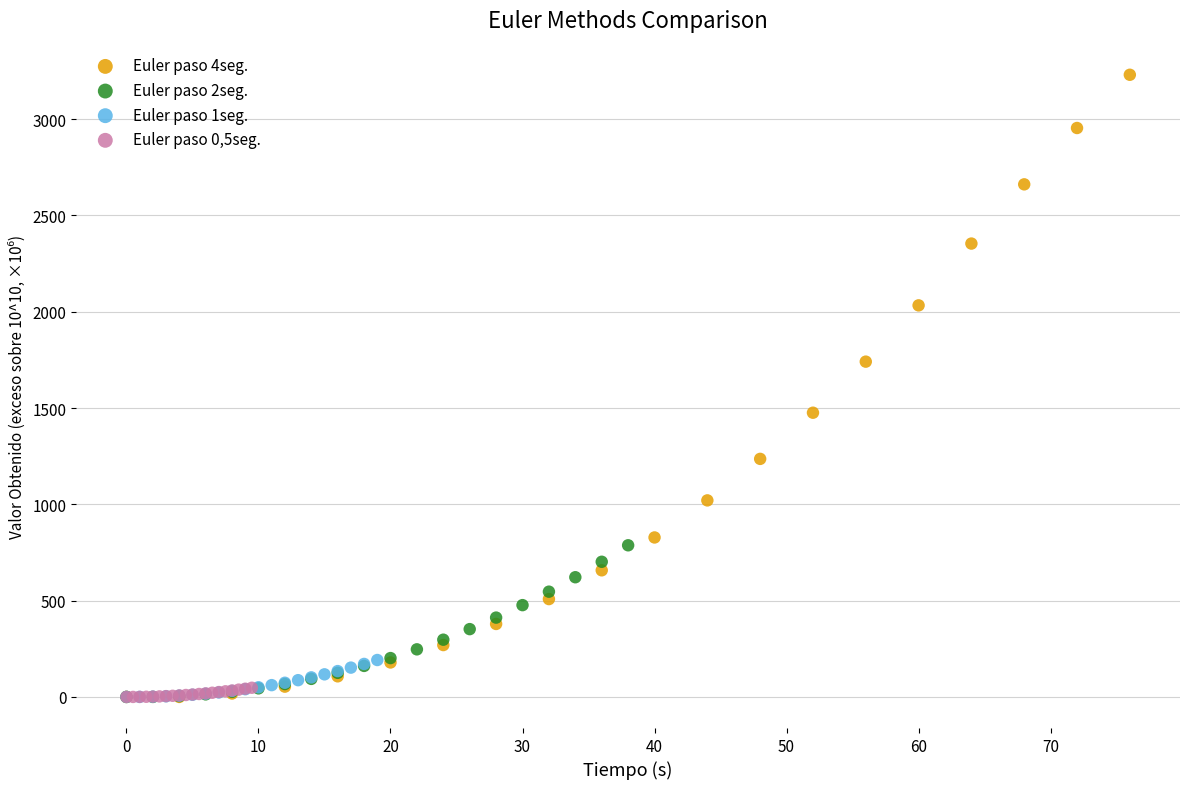

Which series reaches the maximum Y coordinate?

Euler paso 4seg.